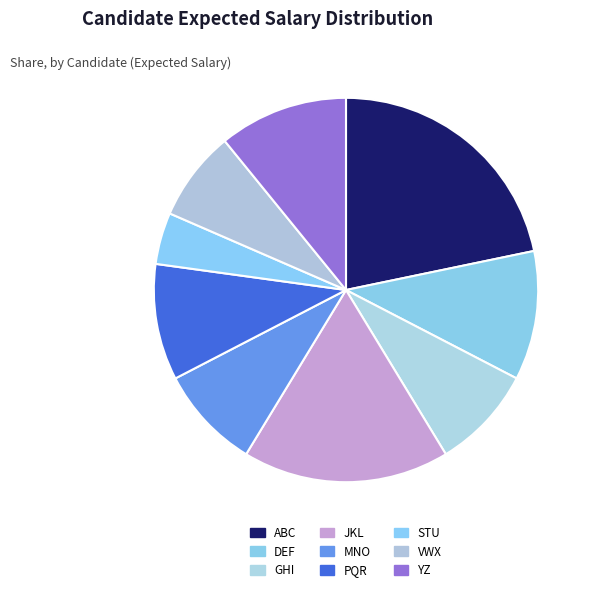

How many slices are in this pie chart?

9